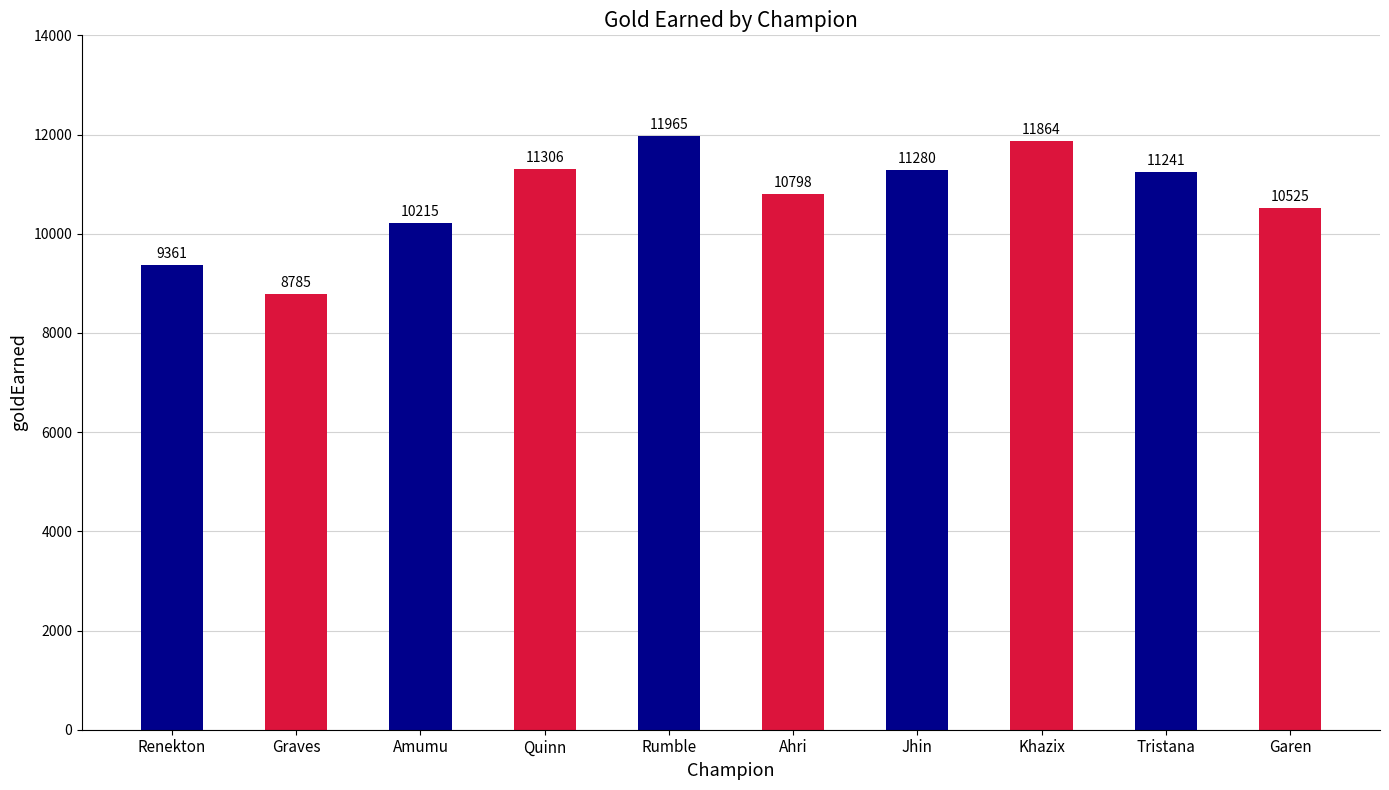

What is the label of the 5th bar from the left?

Rumble